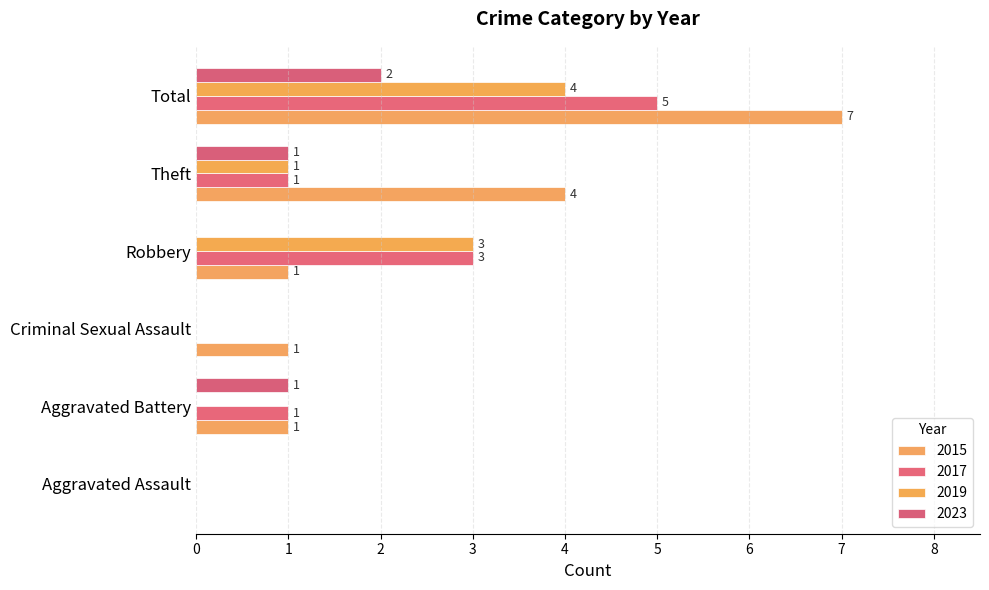

Where is 2017 nearest to the value 2?

Aggravated Battery